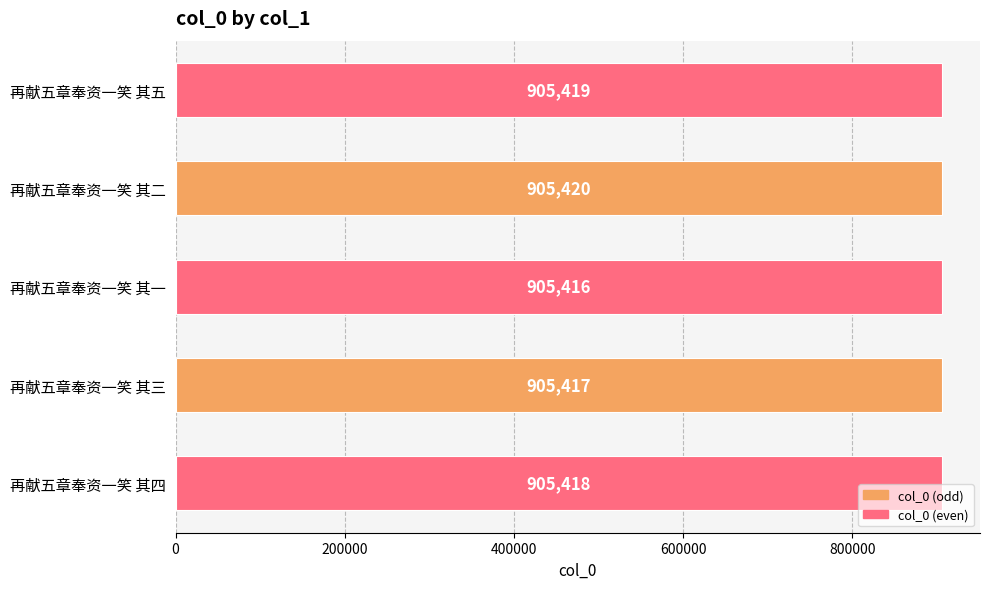

True or false: the data shows 905419 at 再献五章奉资一笑 其五.

True